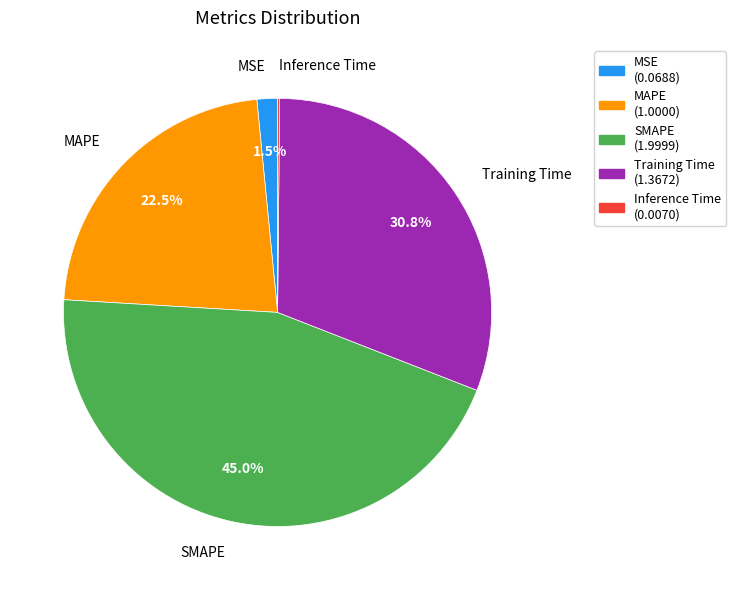

Which has a higher value, MAPE or MSE?

MAPE